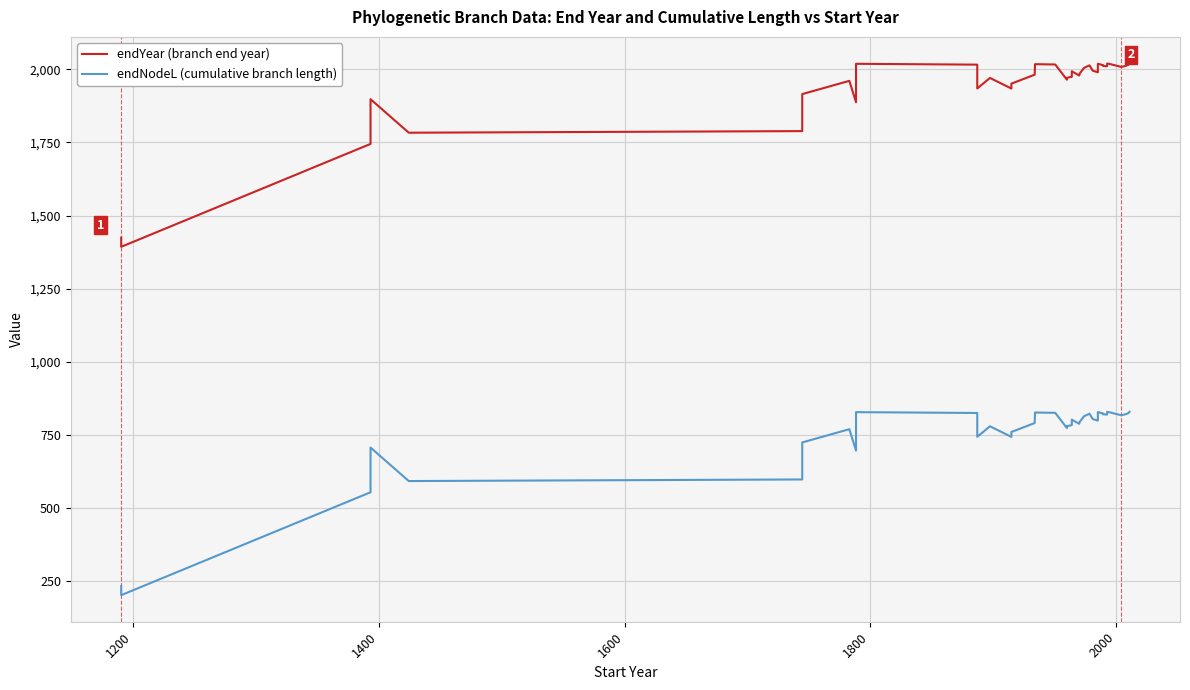

At how many categories does at least one series exceed 1597?

38